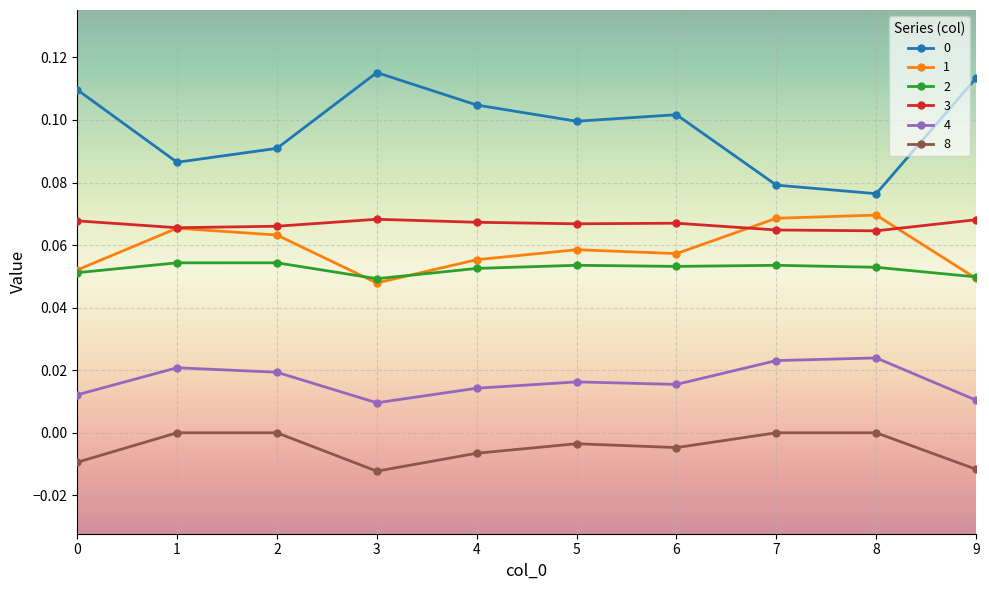

Where is the first local minimum for 0?

1